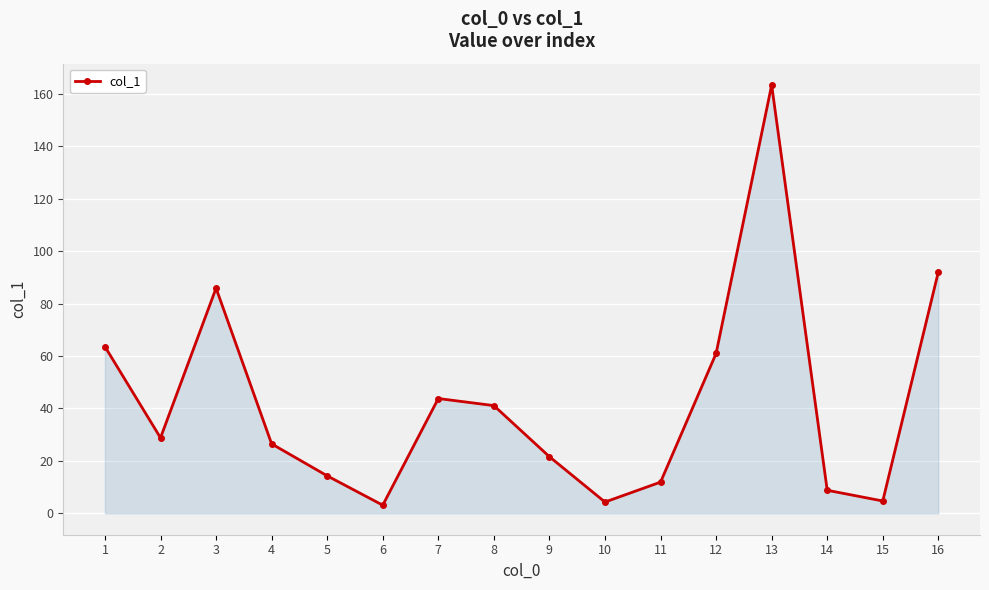

True or false: the data shows 41.1 at 8.

True